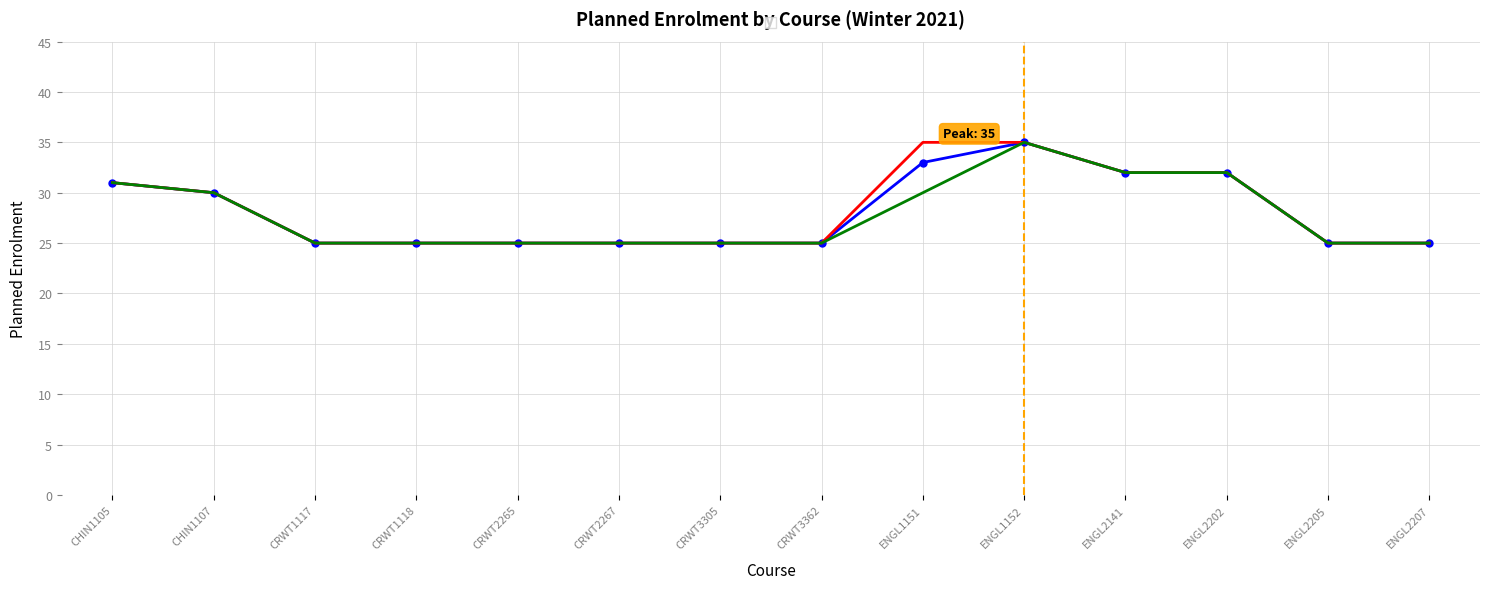

What is the smallest value displayed?

25